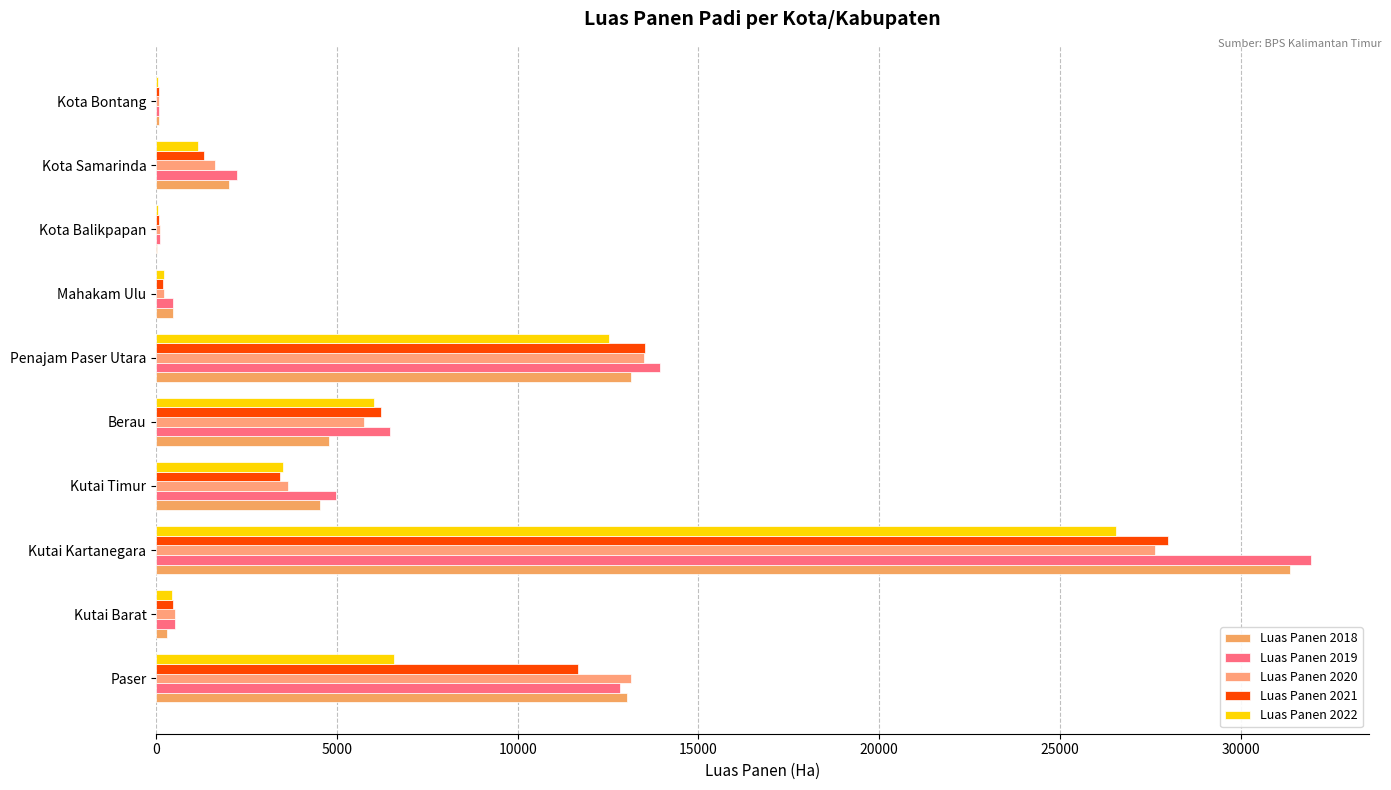

List the series in order of their peak value, highest first.

Luas Panen 2019, Luas Panen 2018, Luas Panen 2021, Luas Panen 2020, Luas Panen 2022